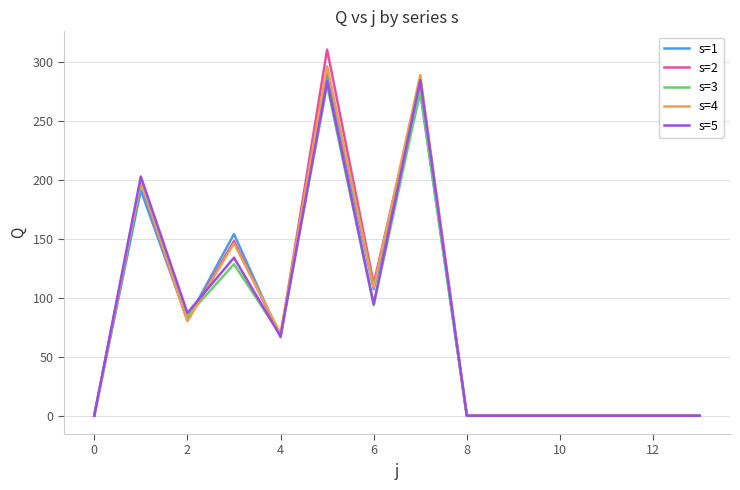

Which series has the largest range (max minus min)?

s=2